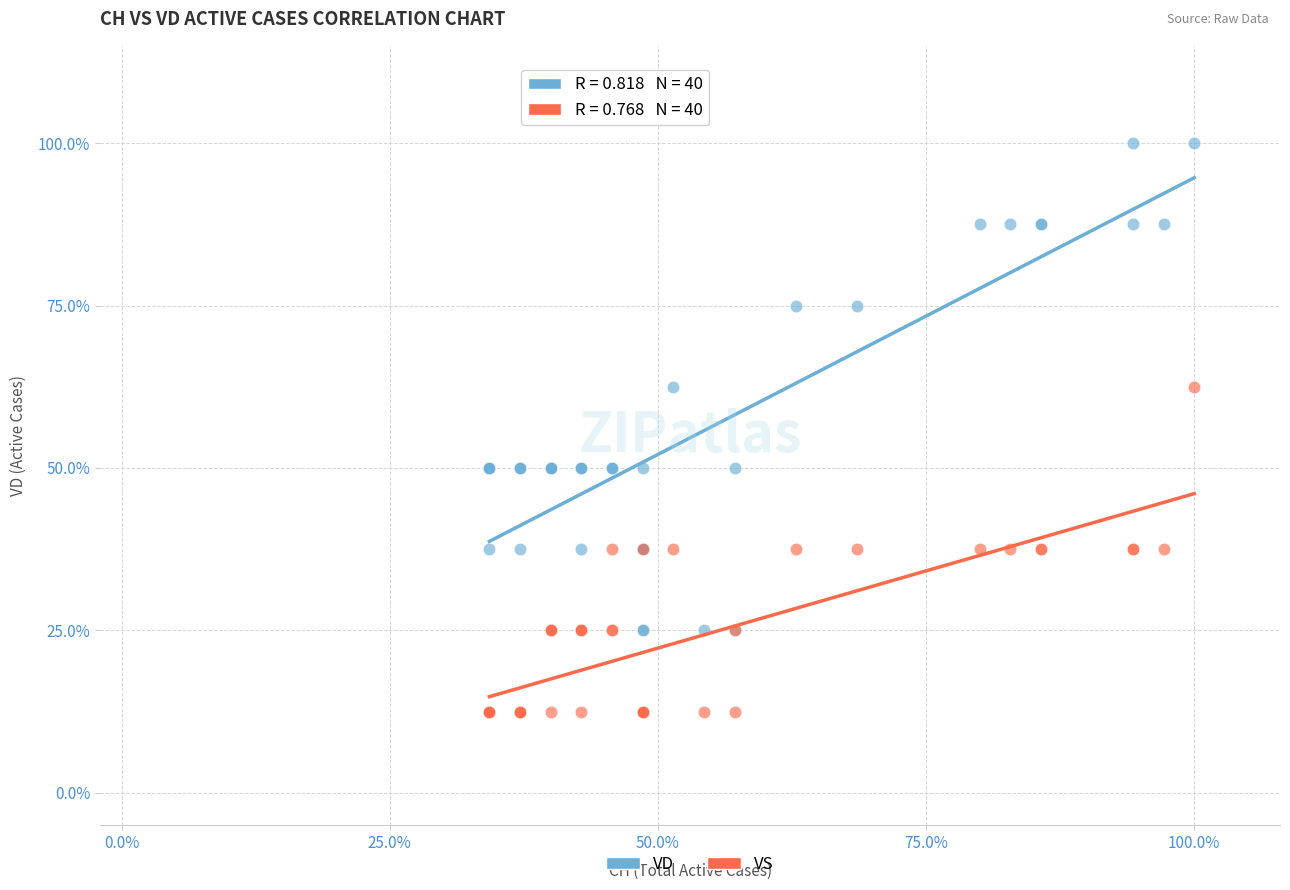

What are all the series names shown in the legend?

VD, VS